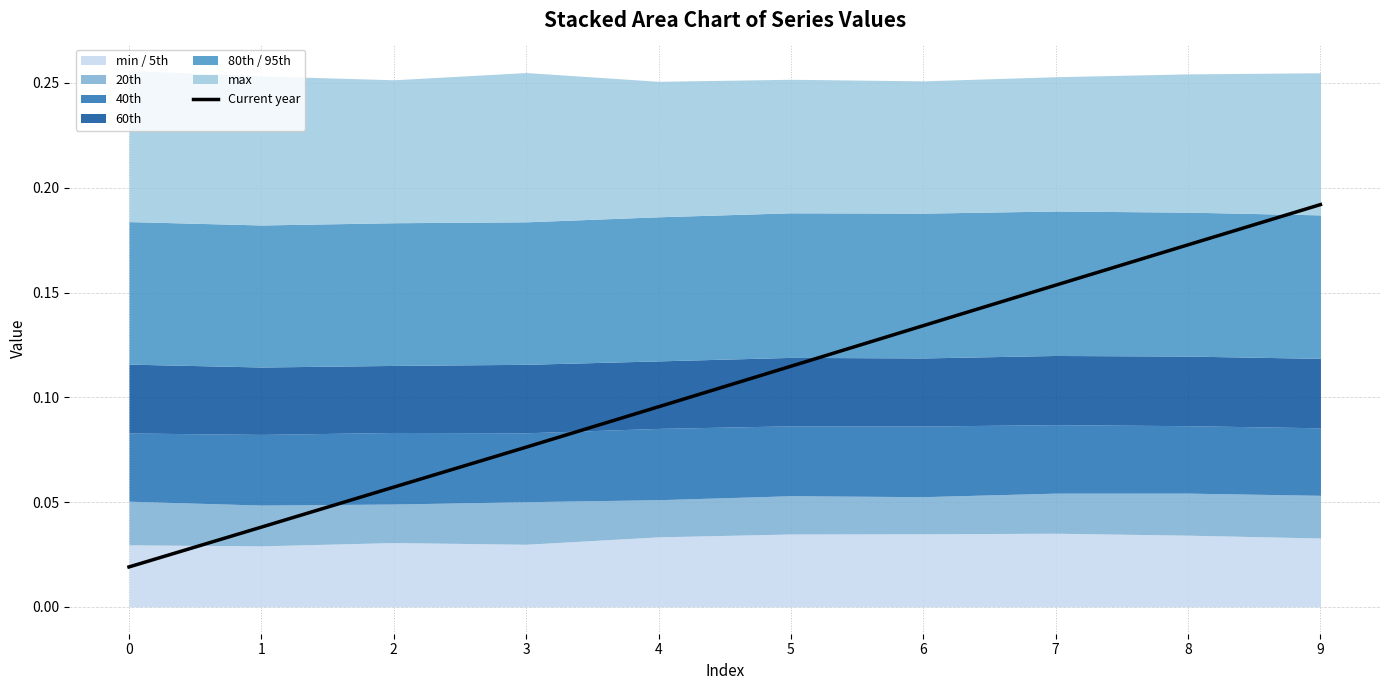

Rank the categories by value from lowest to highest.

0, 1, 2, 3, 4, 5, 6, 7, 8, 9